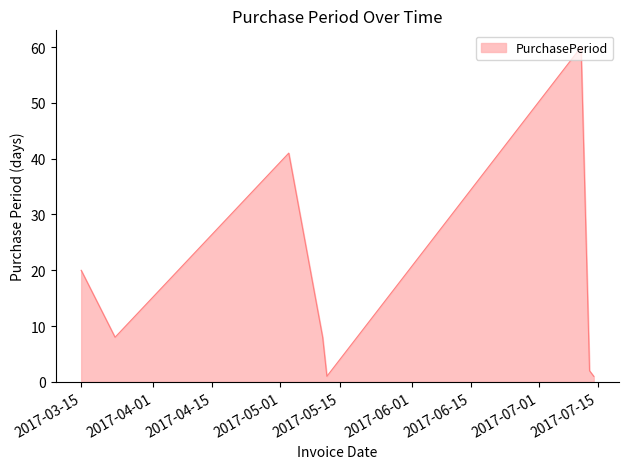

True or false: the data has more than 0 interior local peaks.

True